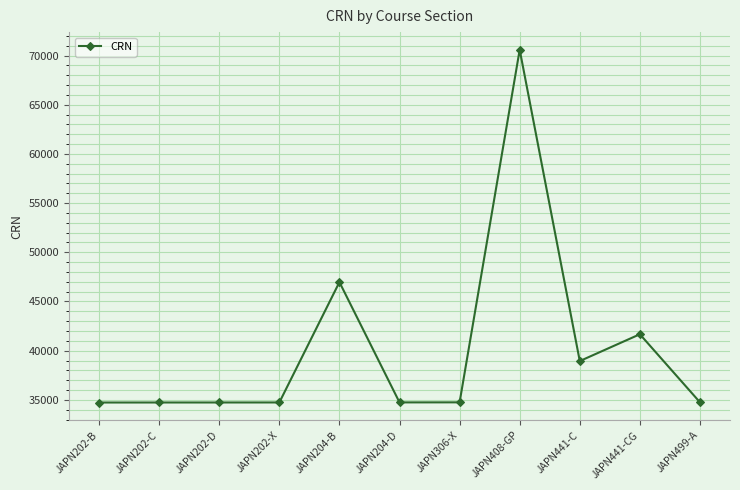

Approximately how many times larger is the value at JAPN499-A compared to JAPN202-B?

1.0